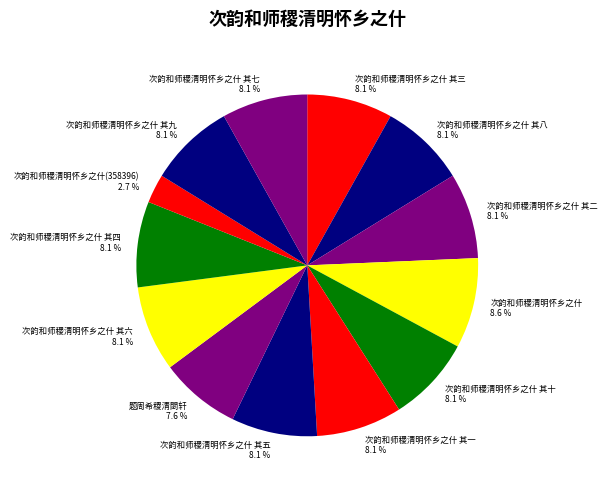

To the nearest percent, what is the combined percentage of 次韵和师稷清明怀乡之什 其六 and 次韵和师稷清明怀乡之什 其七?

16%